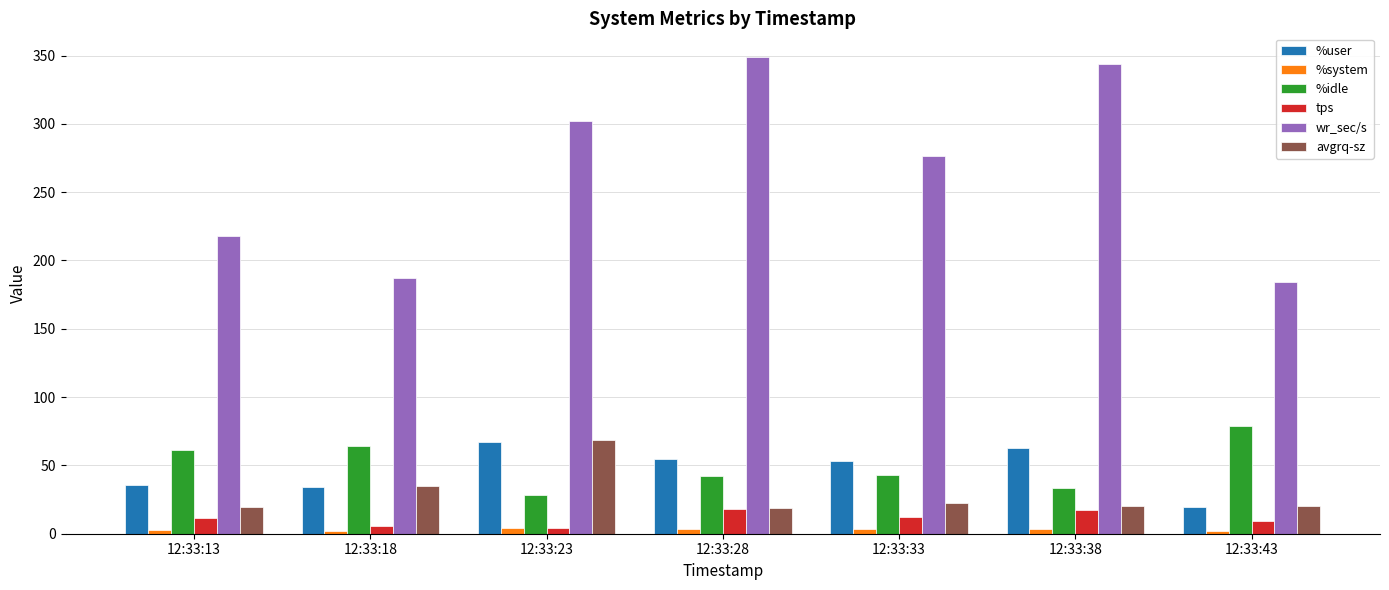

Is it true that wr_sec/s equals 217.6 at 12:33:13?

True